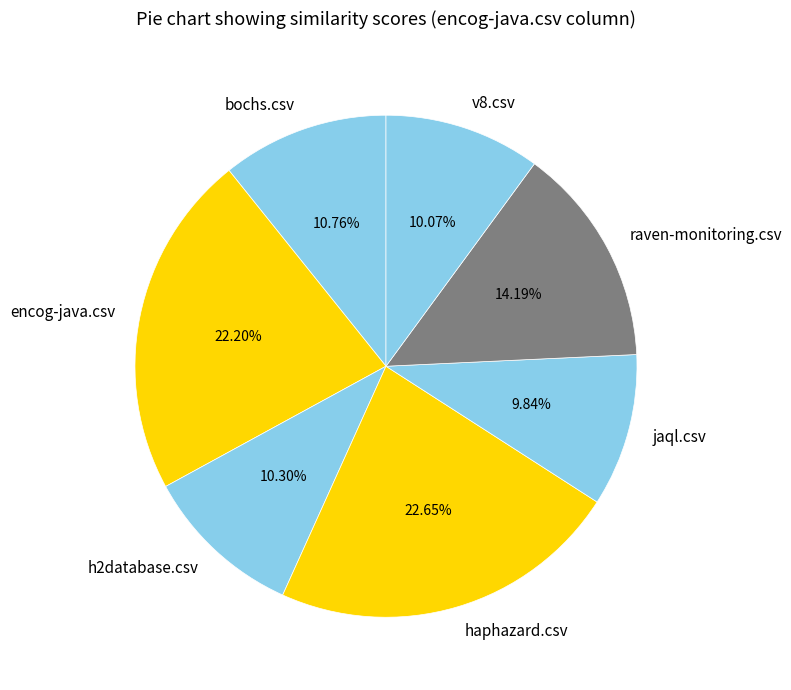

Combined, do raven-monitoring.csv and h2database.csv account for over 50%?

No